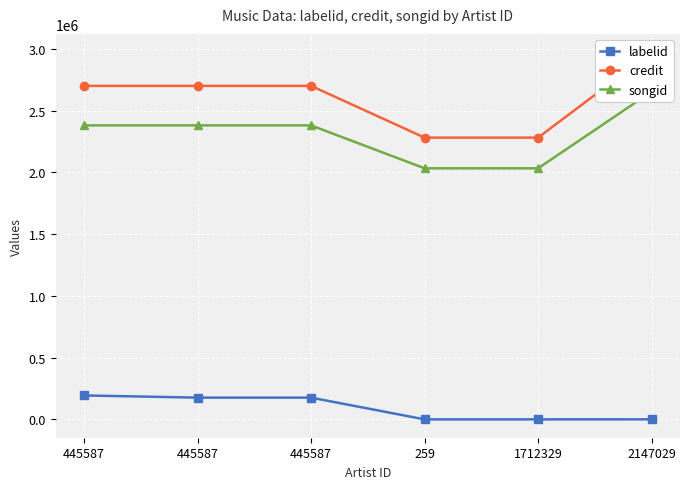

Which category has the highest value in the labelid series?

445587